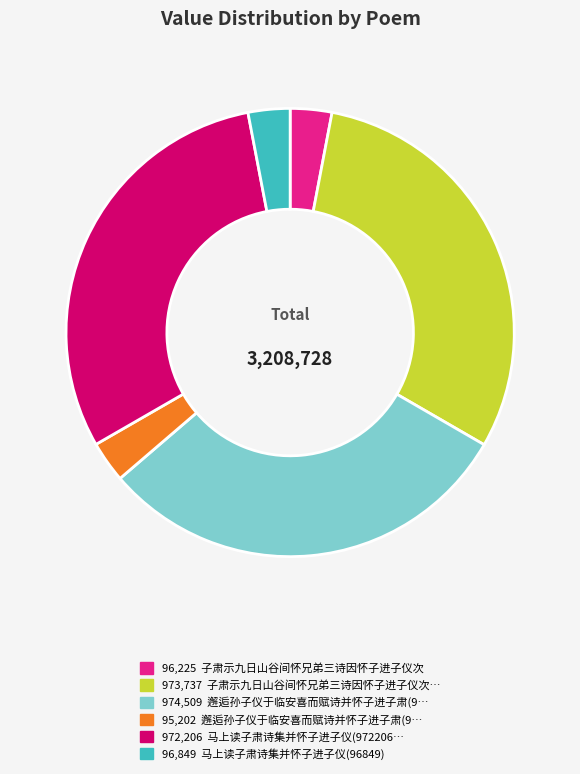

Does any single category account for the majority?

No